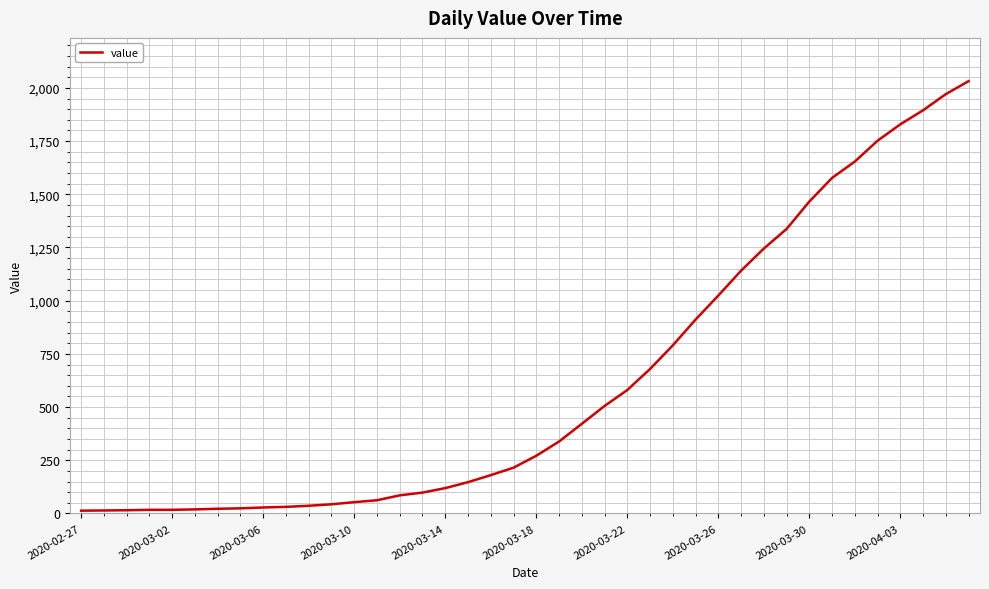

How many lines are shown in the chart?

1